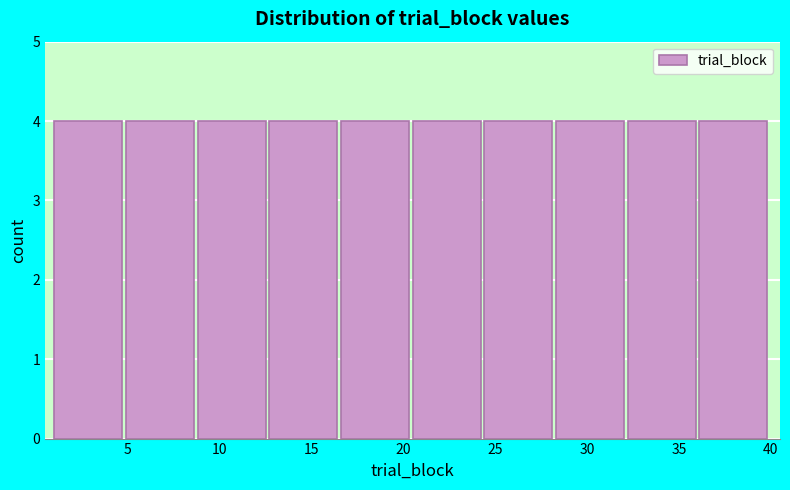

What is the height of the bar covering 28.3 to 32.2 on the x-axis? Neither the bar edges nor the heights are printed on the chart, so give them approximately, as read against the axes.

4